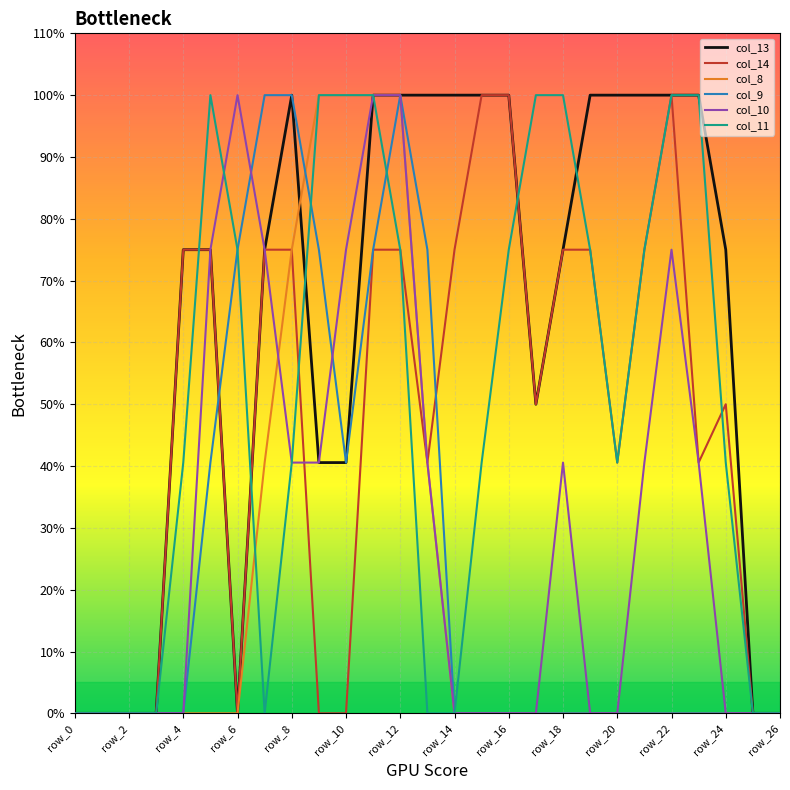

What are all the series names shown in the legend?

col_13, col_14, col_8, col_9, col_10, col_11